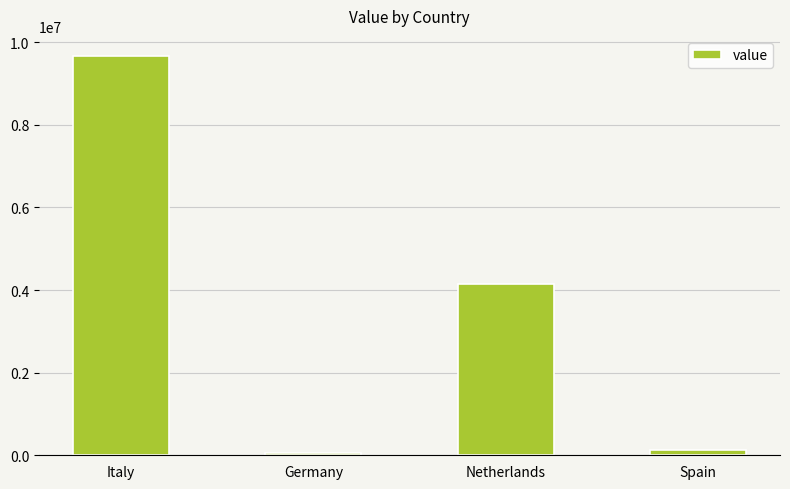

What is the label of the 2nd bar from the left?

Germany